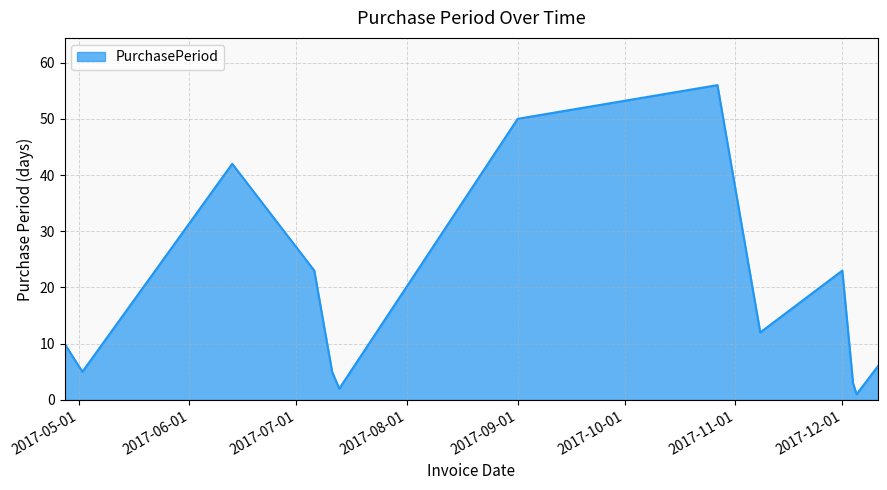

What is the difference between the maximum and minimum values?

55